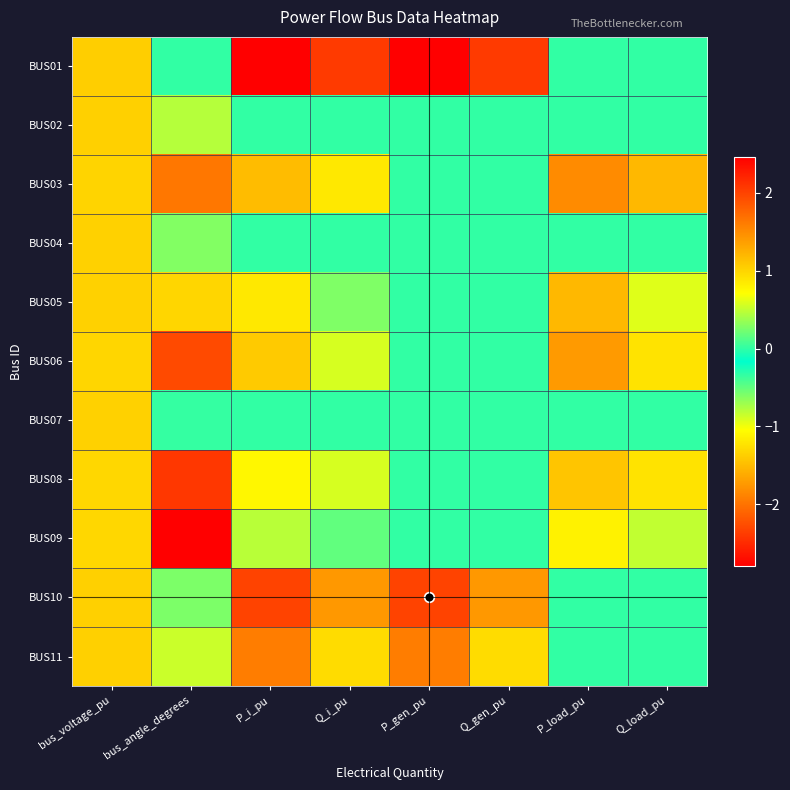

Which series has the widest spread of values?

BUS09